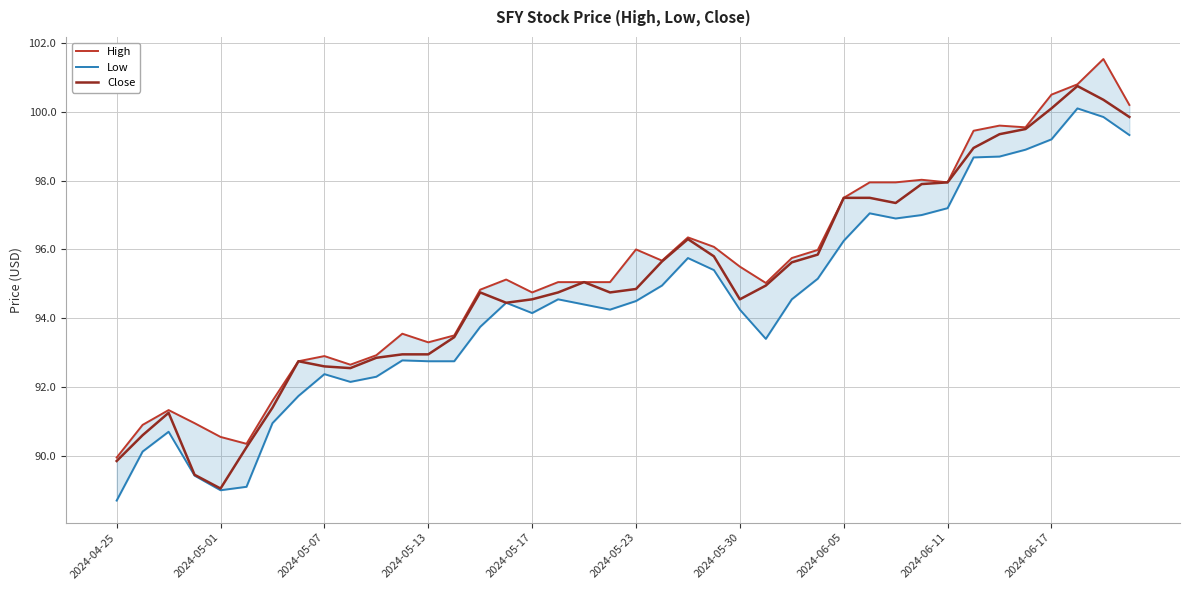

The Close series shows 94.8 at 19. True or false?

True